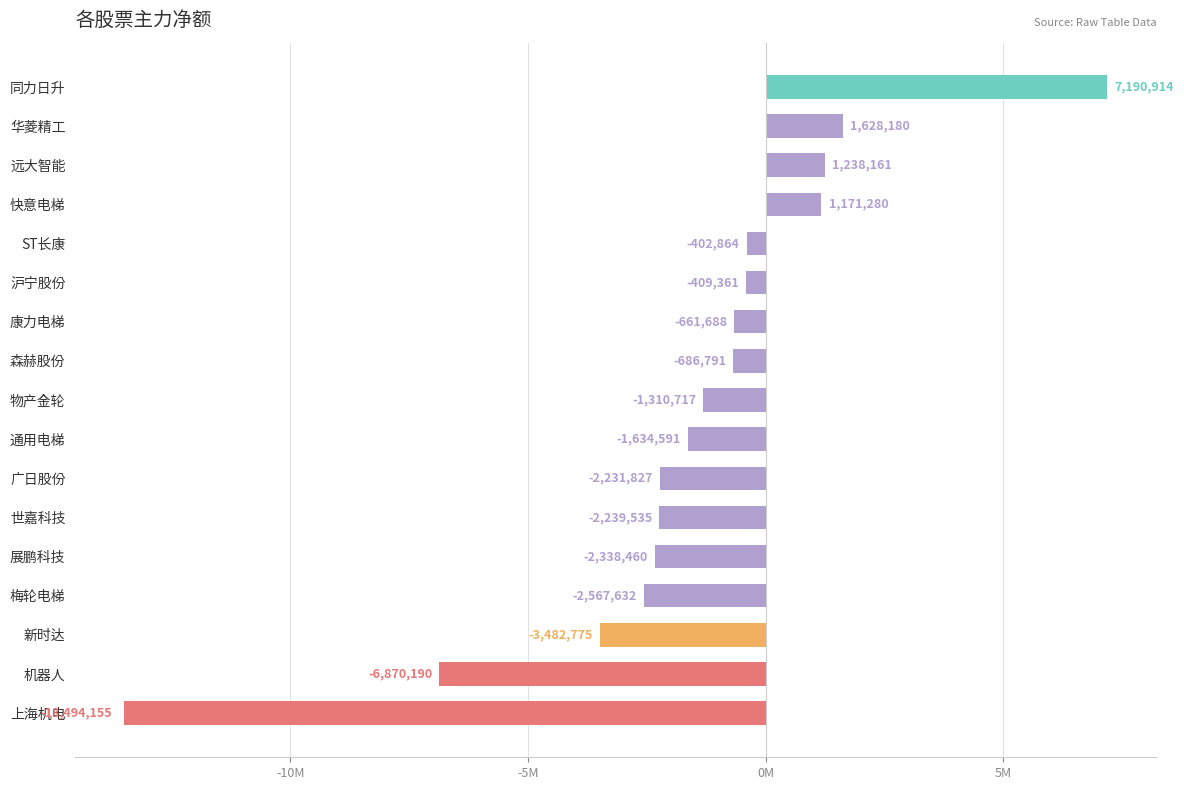

What is the sum of all values?

-27102051